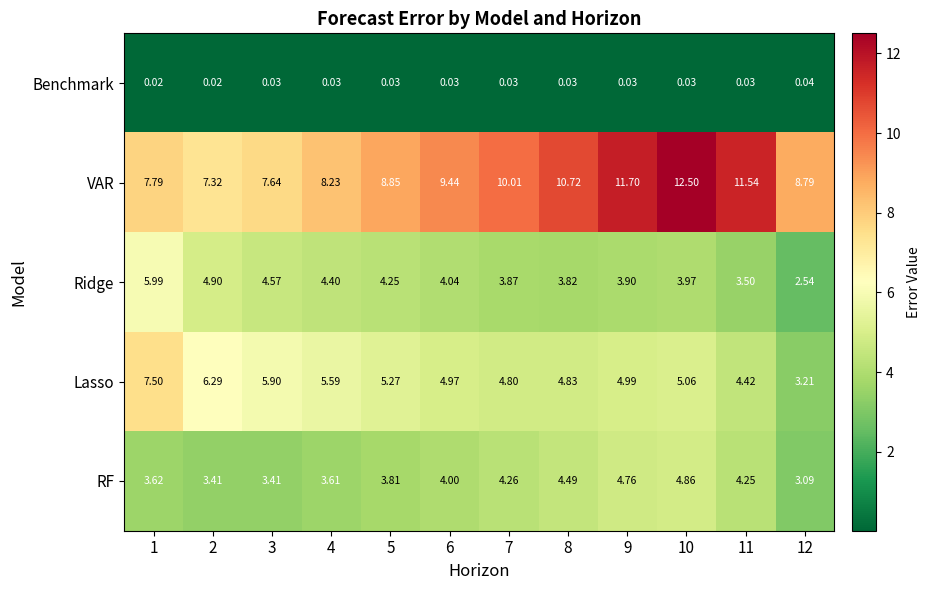

Which series has the largest range (max minus min)?

VAR